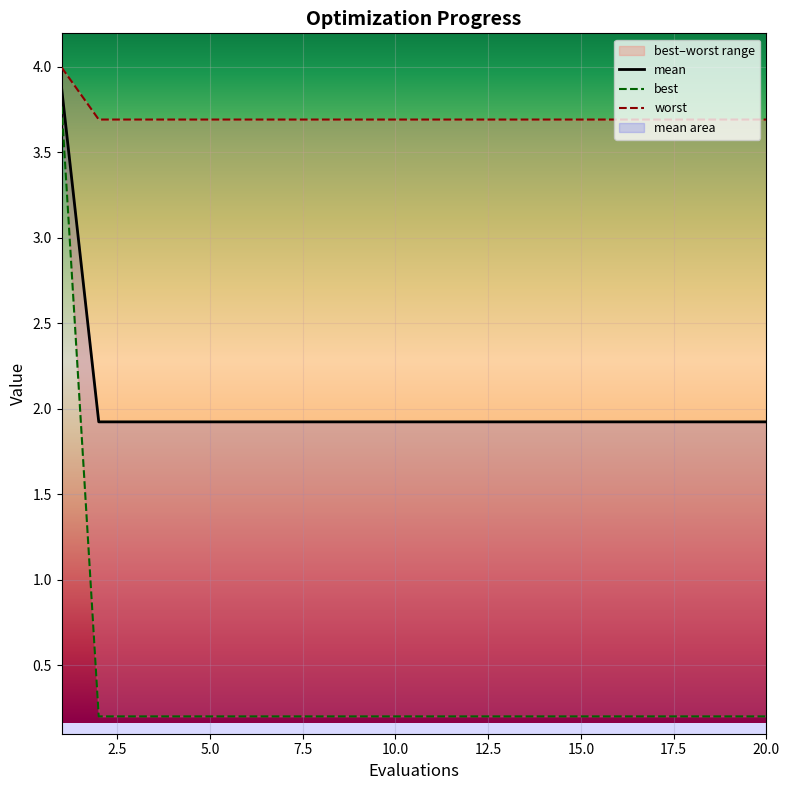

True or false: best and mean intersect in this chart.

False